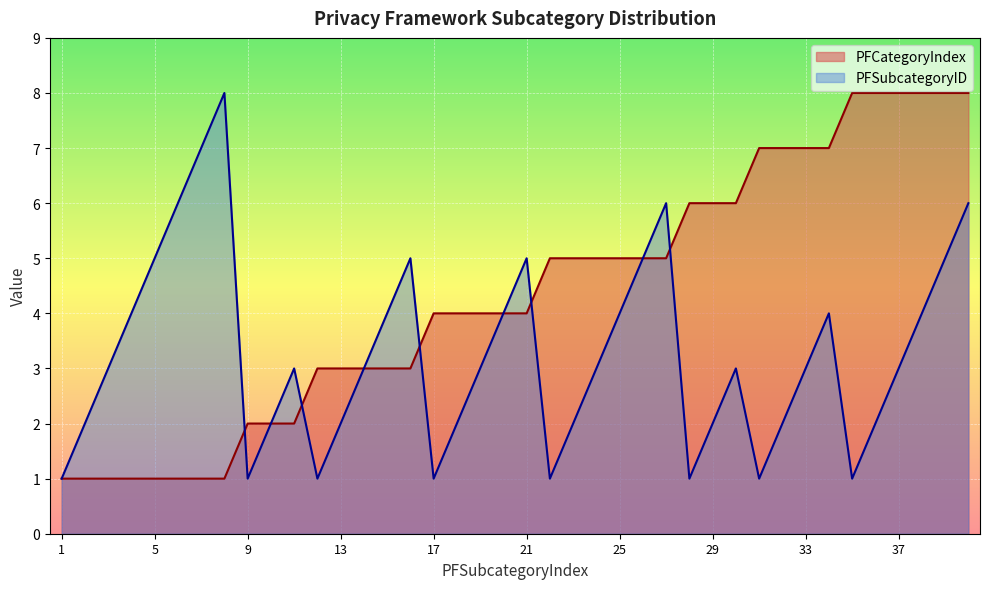

List the labels in order of PFSubcategoryID value, smallest first.

1, 9, 12, 17, 22, 28, 31, 35, 2, 10, 13, 18, 23, 29, 32, 36, 3, 11, 14, 19, 24, 30, 33, 37, 4, 15, 20, 25, 34, 38, 5, 16, 21, 26, 39, 6, 27, 40, 7, 8